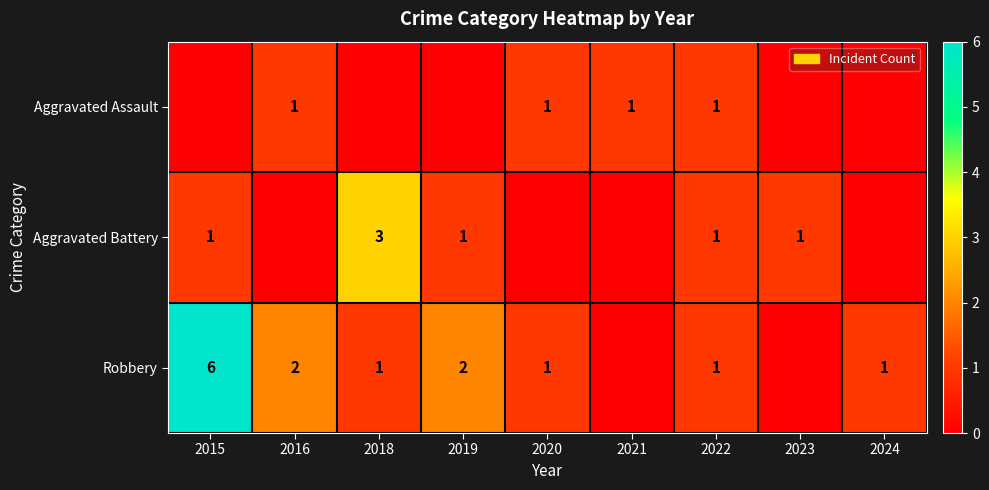

What is the sum of the Robbery values at 2020 and 2016?

3